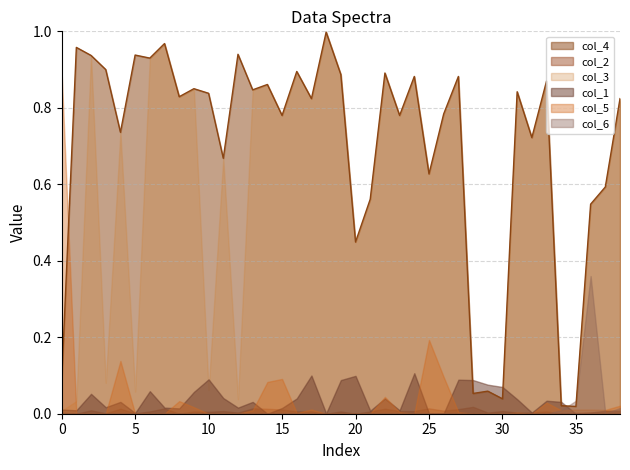

True or false: col_6 has a value of 0.0 at 11.

True